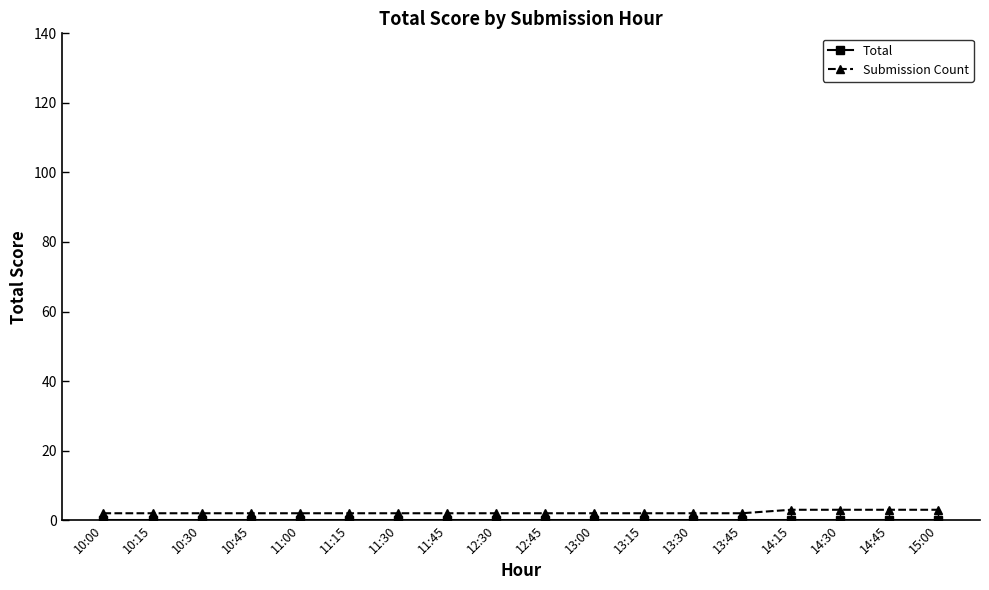

What is the label of the 18th point from the right?

10:00